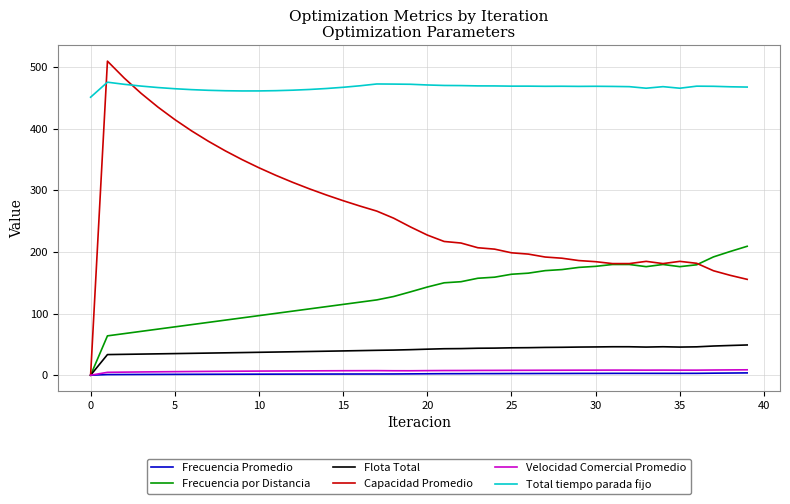

At how many categories does at least one series exceed 155?

40